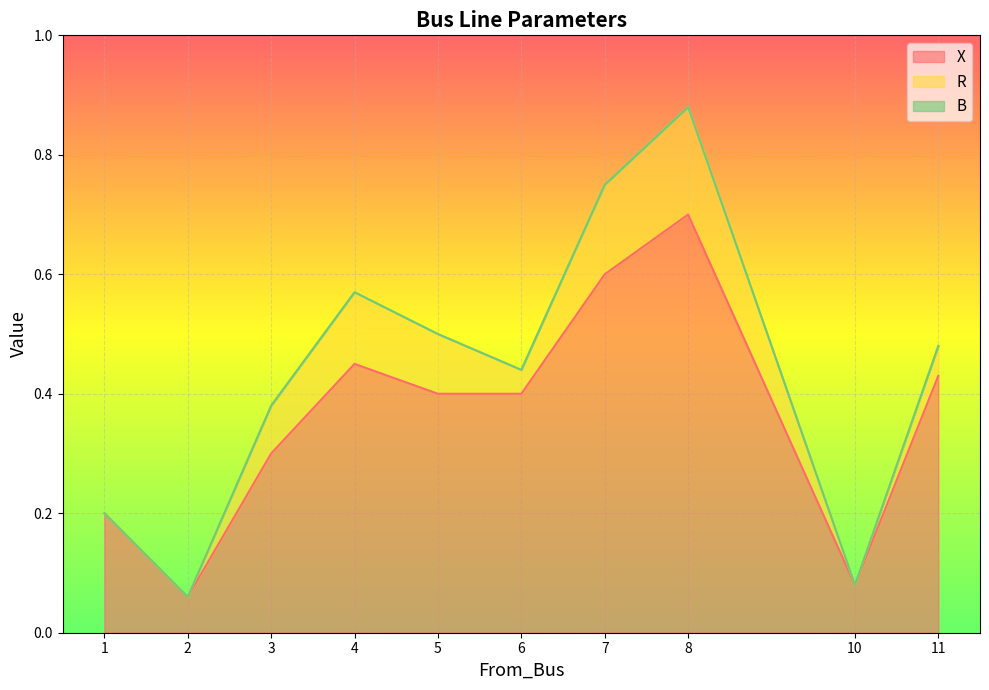

Which category has the highest value in the X series?

8